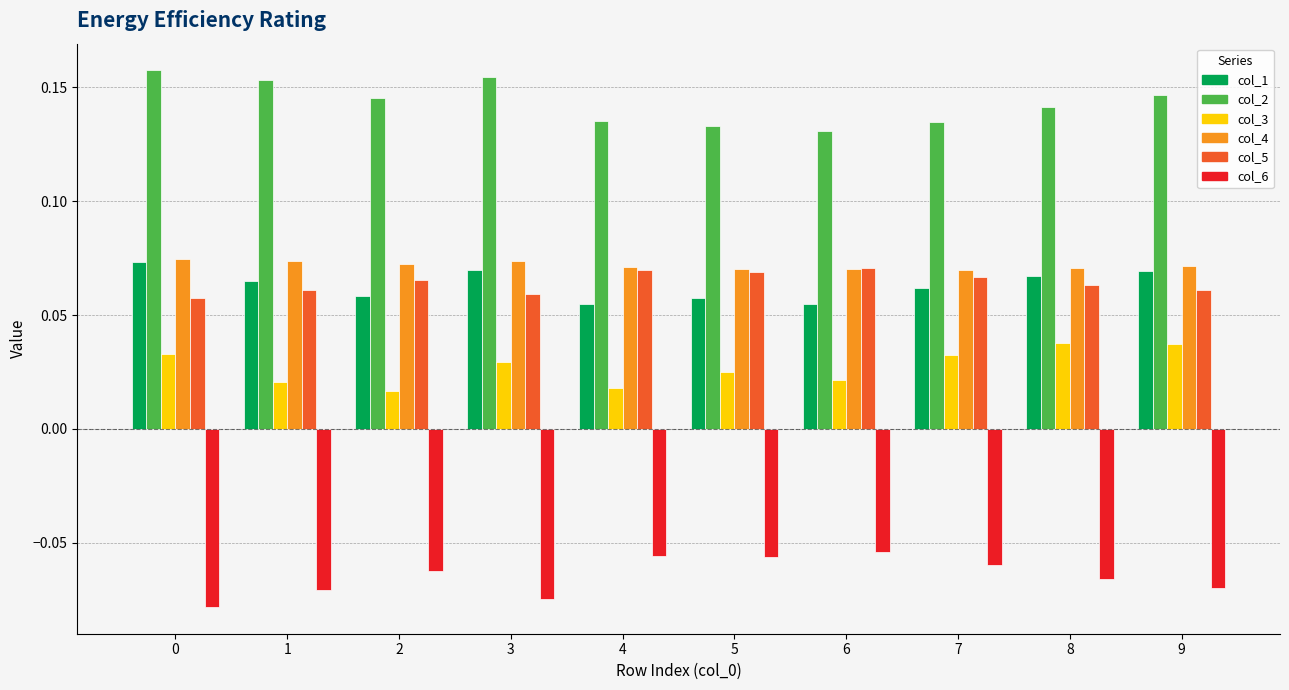

At how many categories does at least one series exceed 0?

10